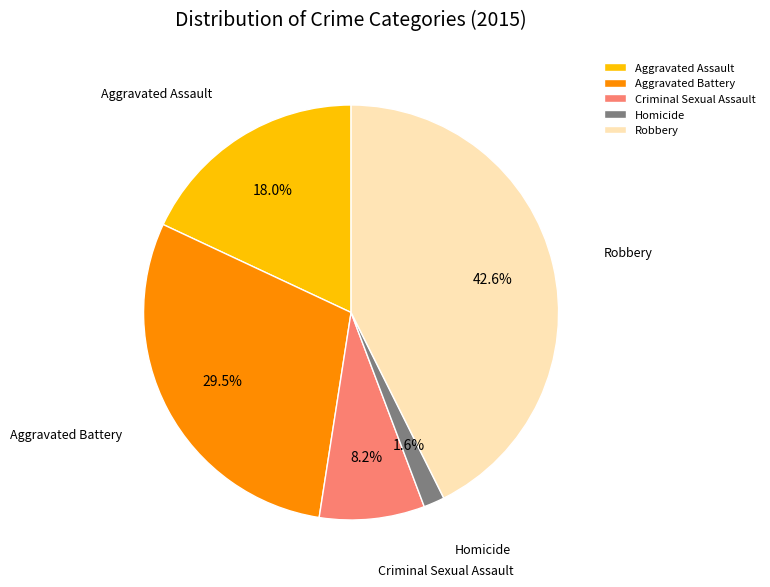

What percentage is the Homicide slice, to the nearest percent?

2%